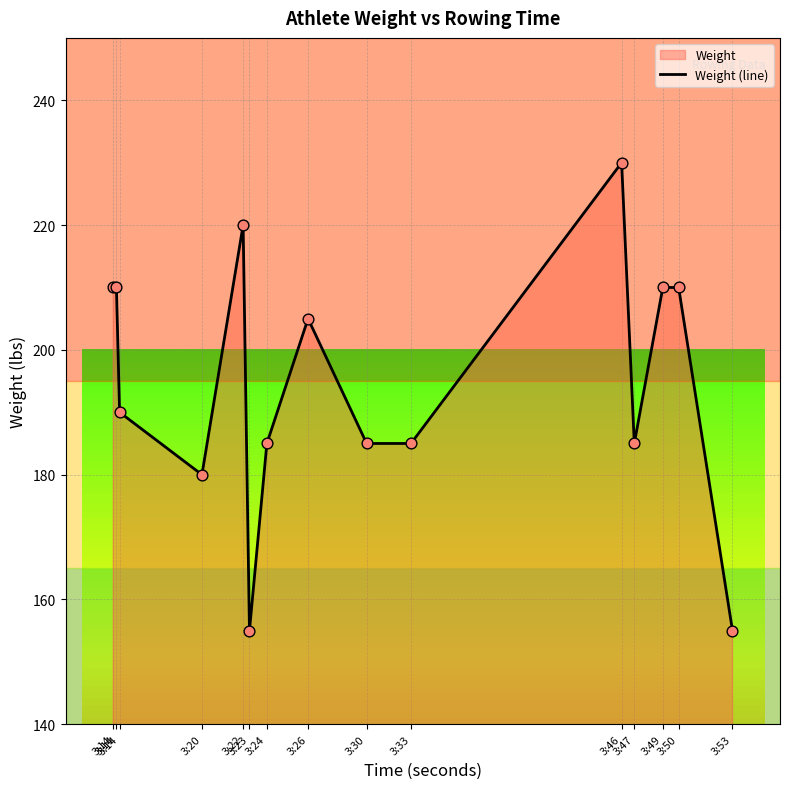

Approximately how many times larger is the value at 3:53 compared to 3:46?

0.7